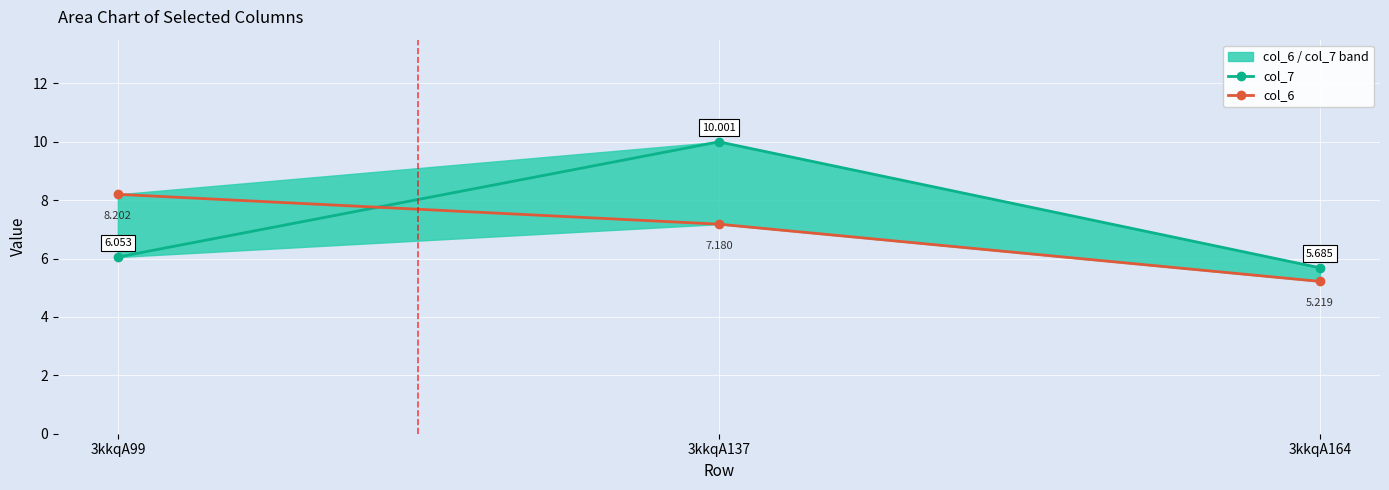

The value of col_6 at 3kkqA137 is 1.5. True or false?

False